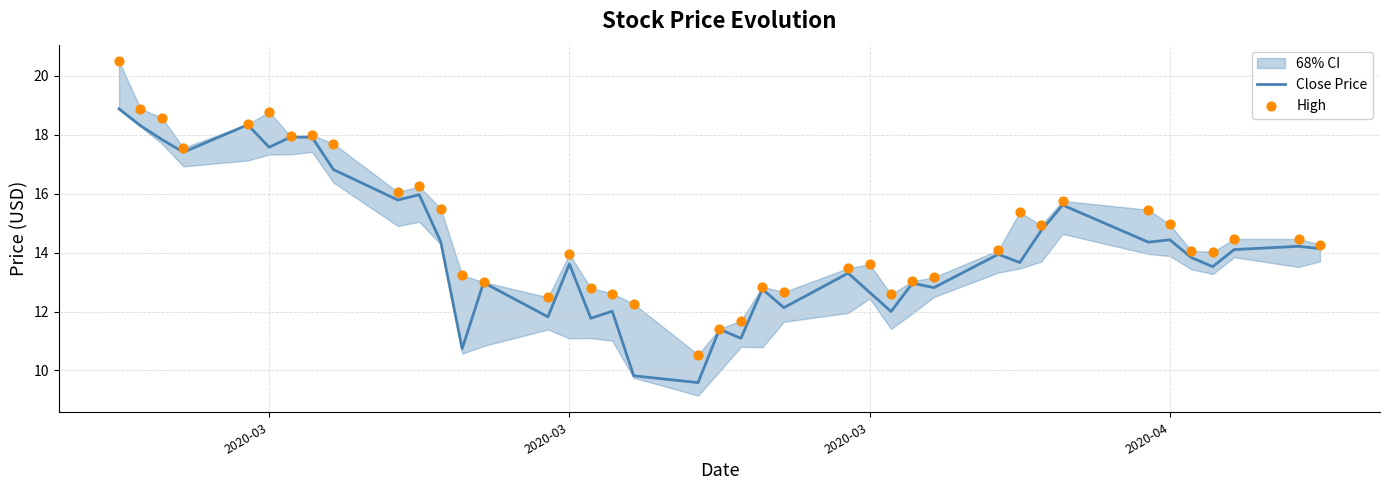

At how many categories does at least one series exceed 17?

9